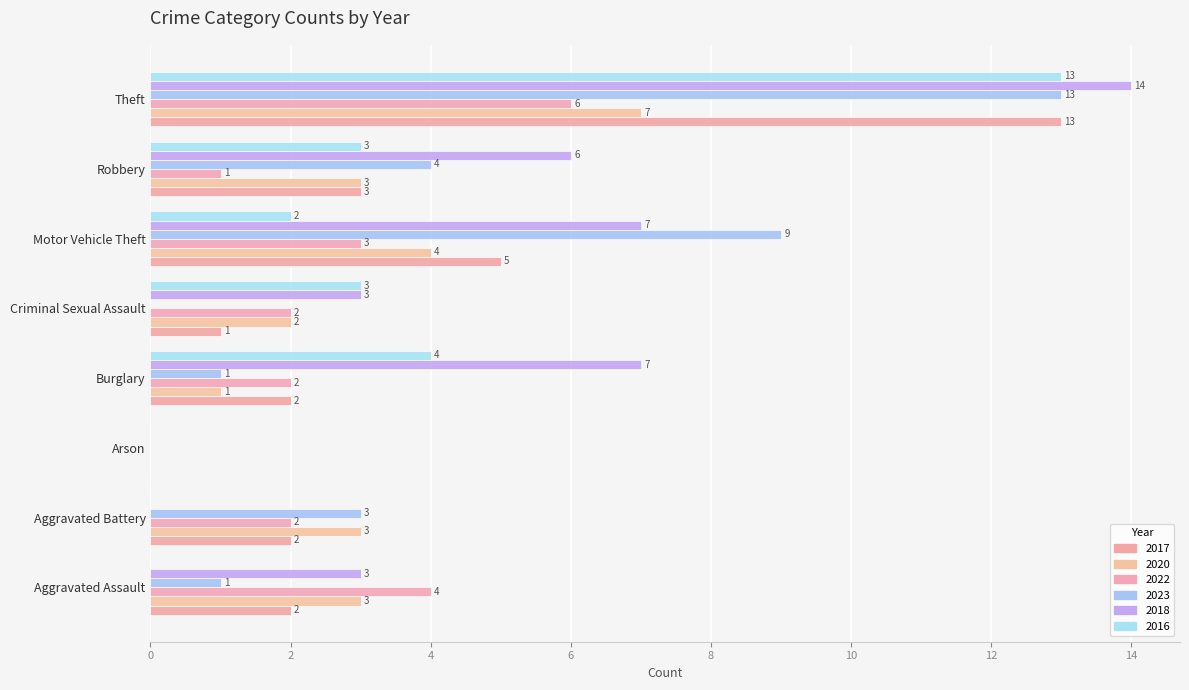

Between Criminal Sexual Assault and Robbery, which series saw the biggest shift?

2023